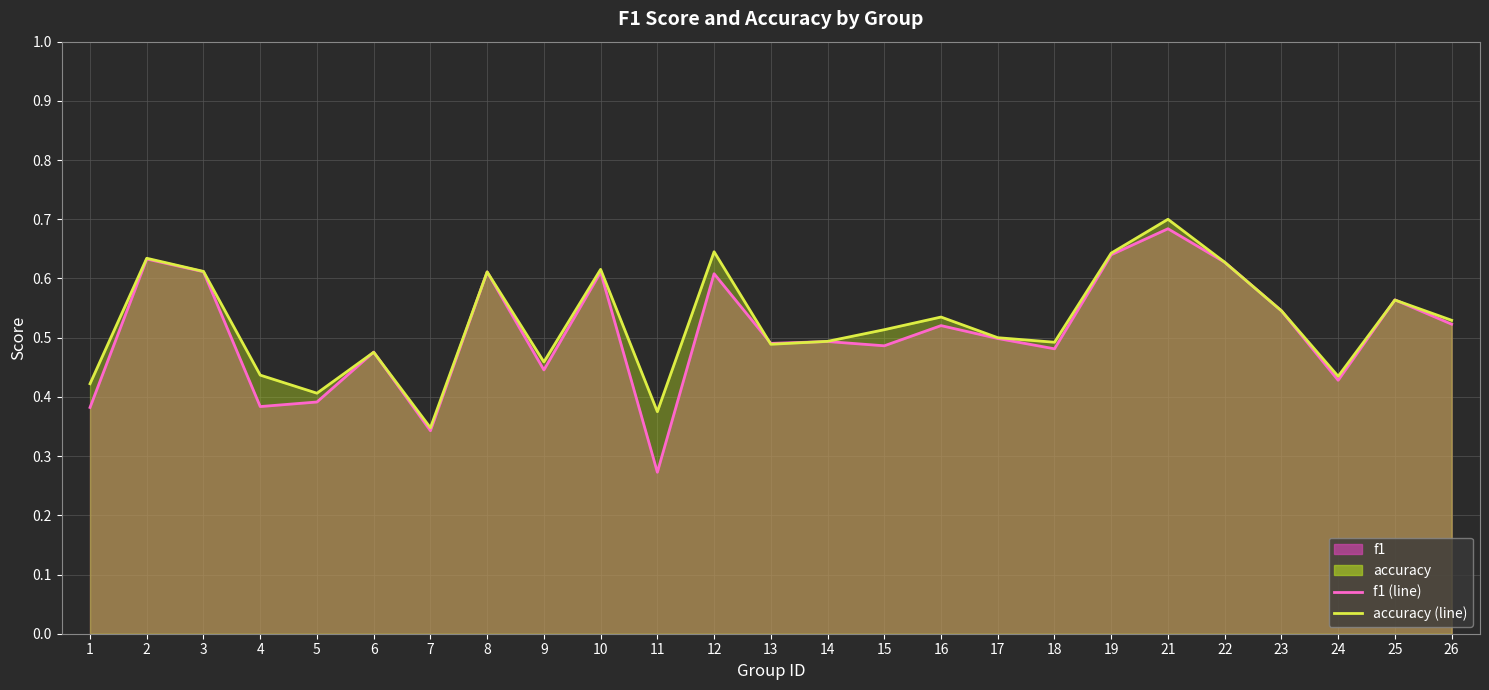

Reading left to right, transcribe all the data shown in this chart.

f1 (line): 1=0.4	2=0.6	3=0.6	4=0.4	5=0.4	6=0.5	7=0.3	8=0.6	9=0.4	10=0.6	11=0.3	12=0.6	13=0.5	14=0.5	15=0.5	16=0.5	17=0.5	18=0.5	19=0.6	21=0.7	22=0.6	23=0.5	24=0.4	25=0.6	26=0.5
accuracy (line): 1=0.4	2=0.6	3=0.6	4=0.4	5=0.4	6=0.5	7=0.3	8=0.6	9=0.5	10=0.6	11=0.4	12=0.6	13=0.5	14=0.5	15=0.5	16=0.5	17=0.5	18=0.5	19=0.6	21=0.7	22=0.6	23=0.5	24=0.4	25=0.6	26=0.5